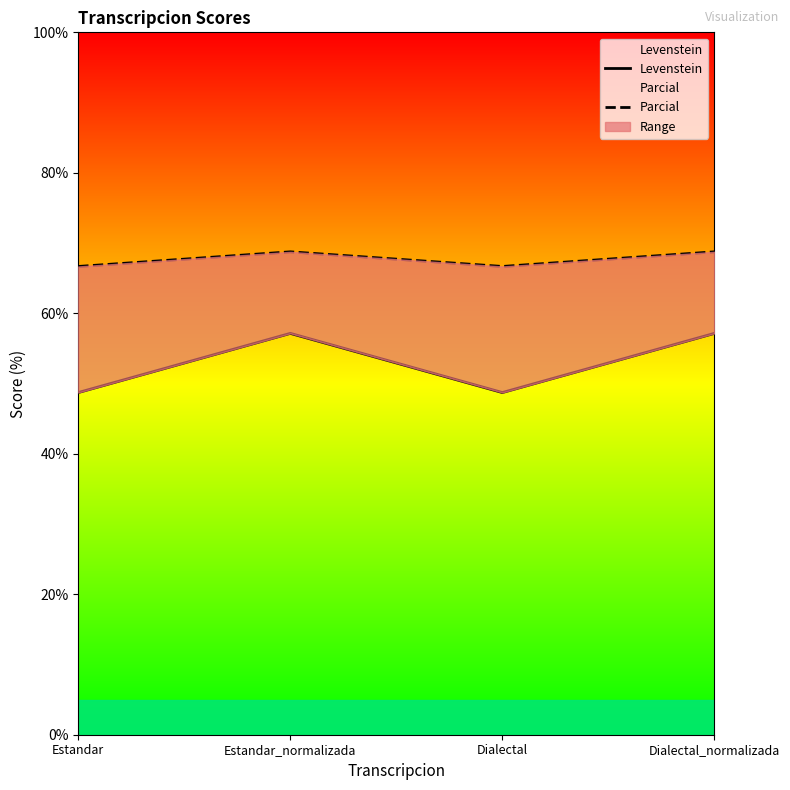

What position from the right is Dialectal?

2